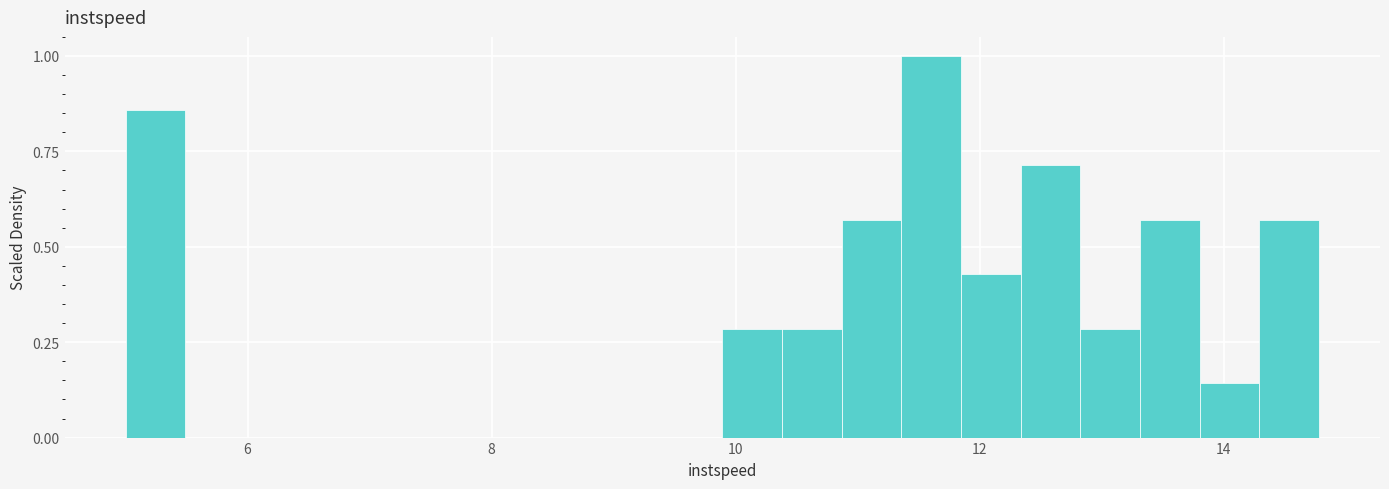

Around what value on the x-axis is the tallest bar? Give the approximate position of its centre, as read against the axis.

11.6